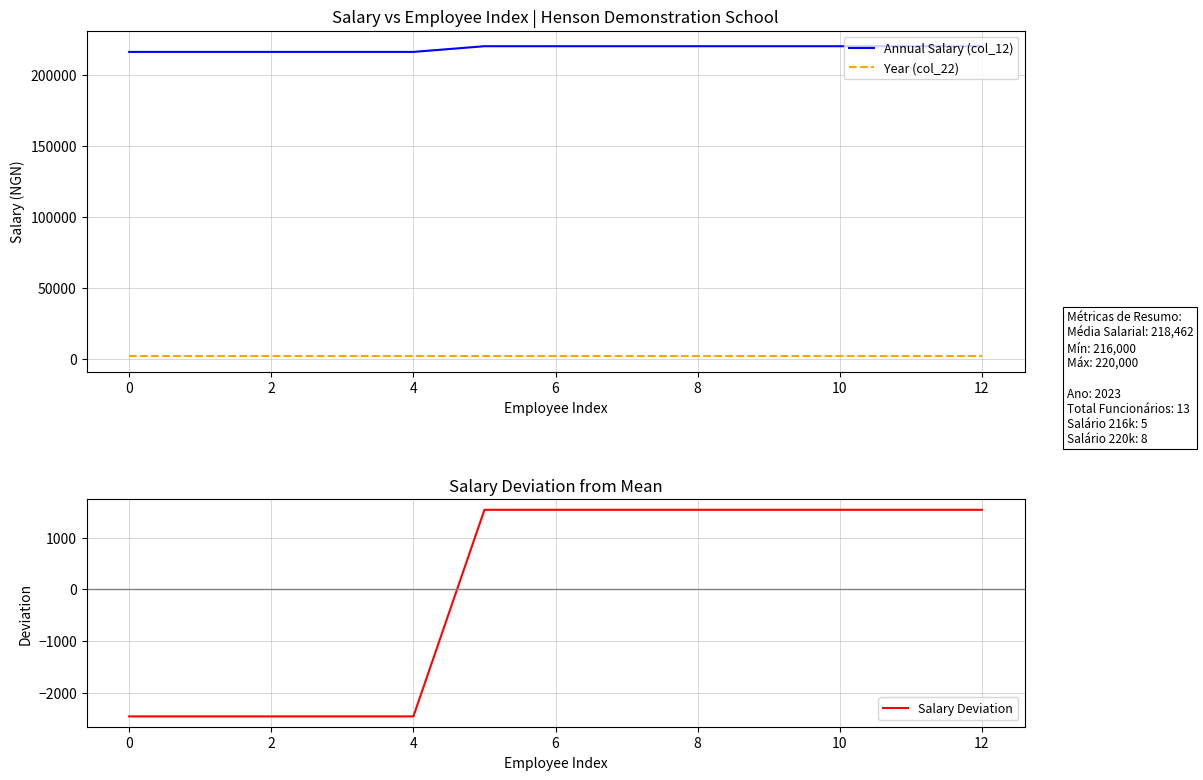

True or false: Annual Salary (col_12) and Year (col_22) cross at least once.

False